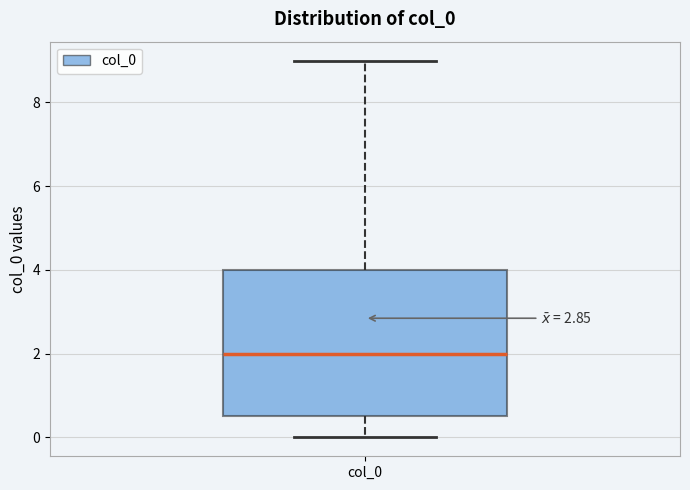

Read this box plot against the y-axis: the position of the median line, the range covered by the box, and the ends of both whiskers. The values are not printed on the chart, so give them approximately, as read against the axis.

median 2.0, box 0.6 to 4.0, whiskers 0.0 to 9.0